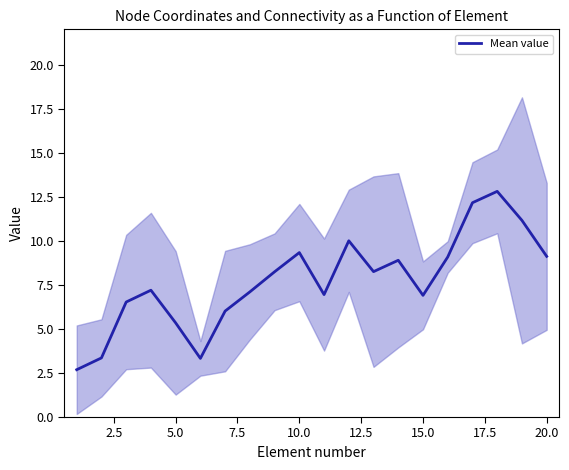

What is the minimum value for Mean value?

2.7